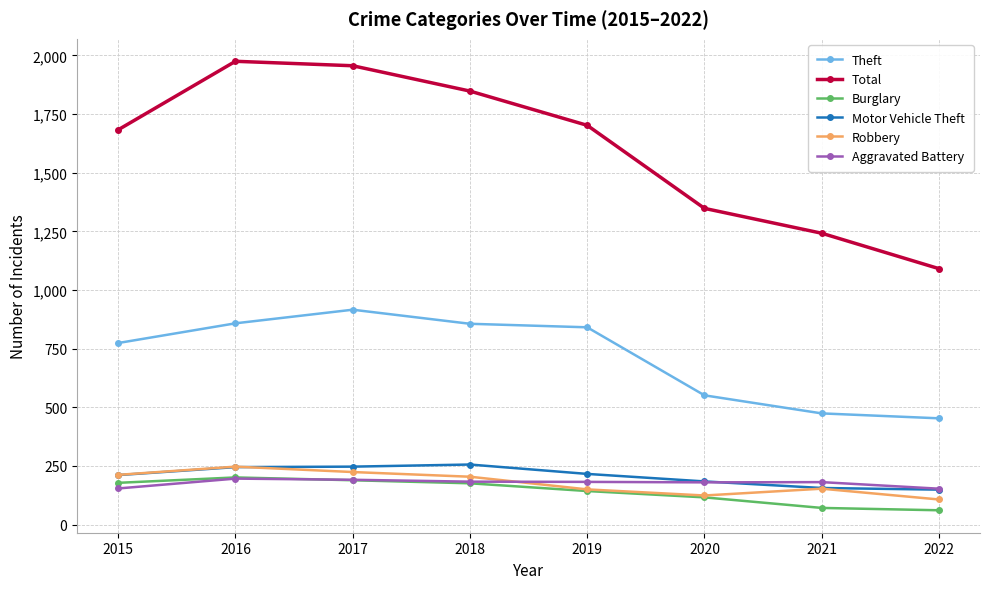

True or false: Total and Theft cross at least once.

False